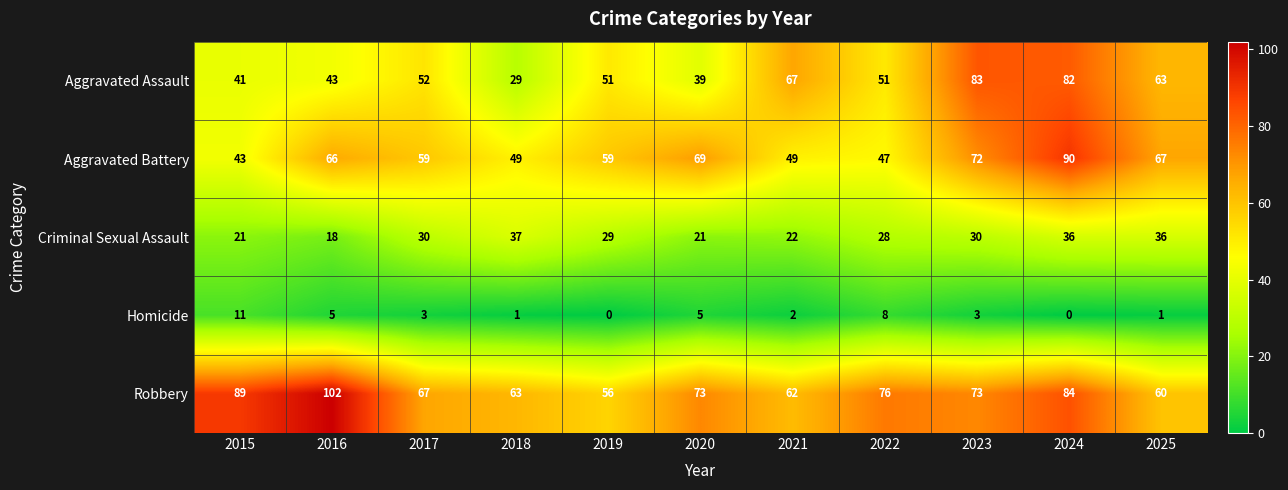

What is the sum of all Homicide values?

39